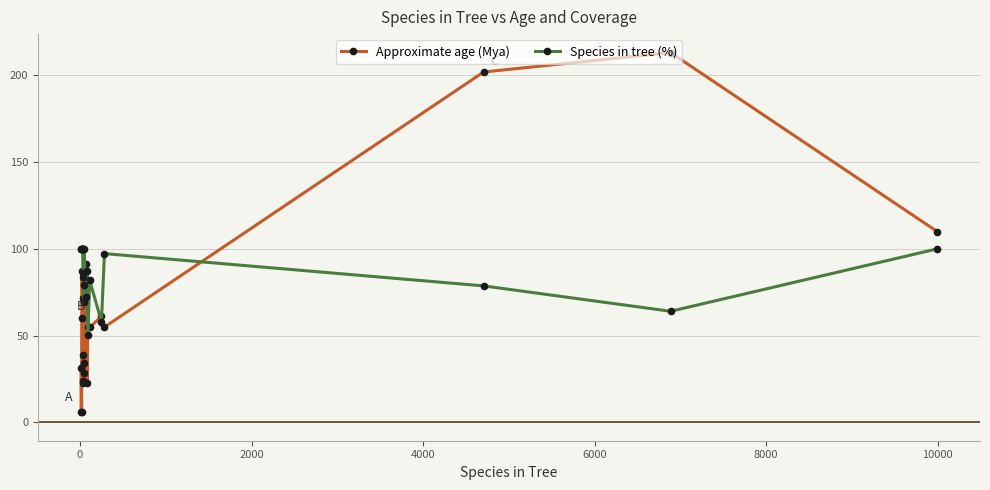

Does the chart display data point markers on the line(s)?

Yes